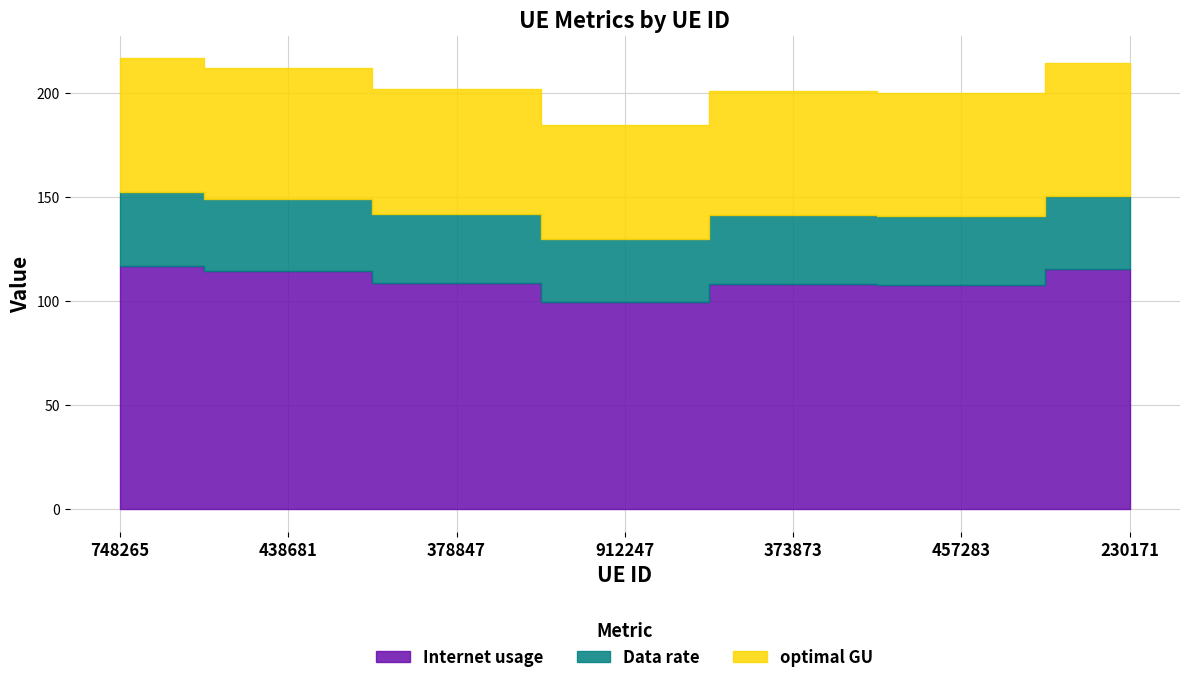

Which series has the largest total across all categories?

Internet usage